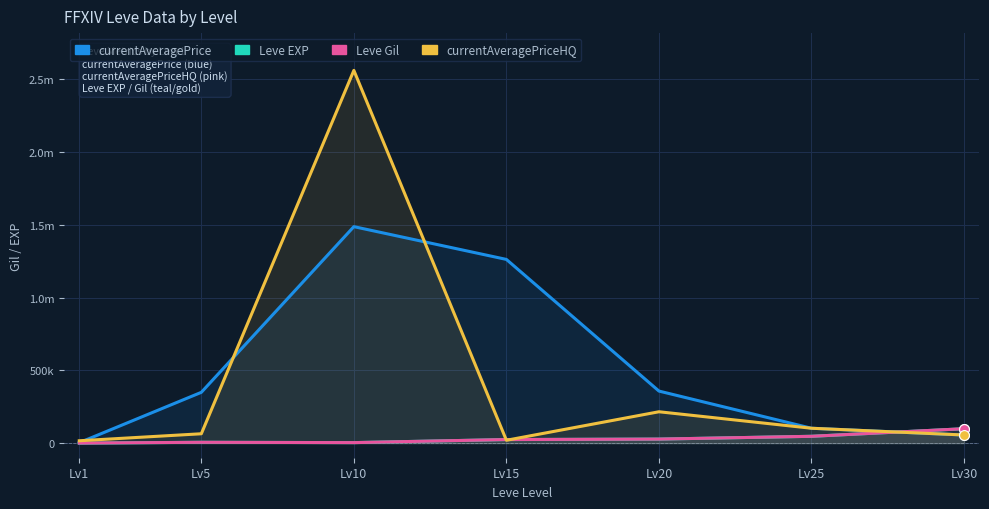

At how many categories does at least one series exceed 545563?

2